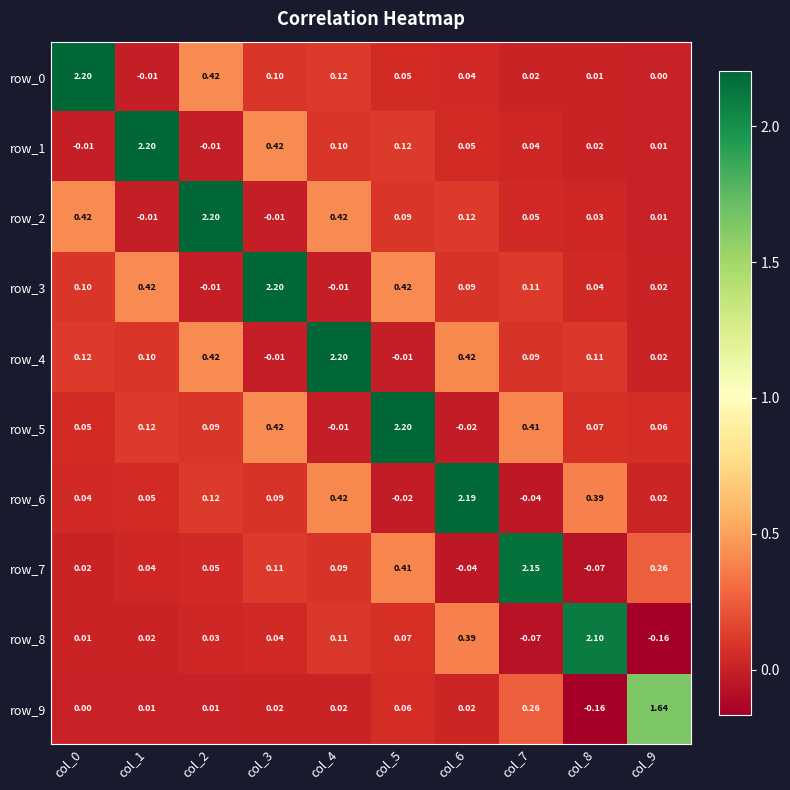

What is the difference between the maximum and minimum values in the row_8 series?

2.3